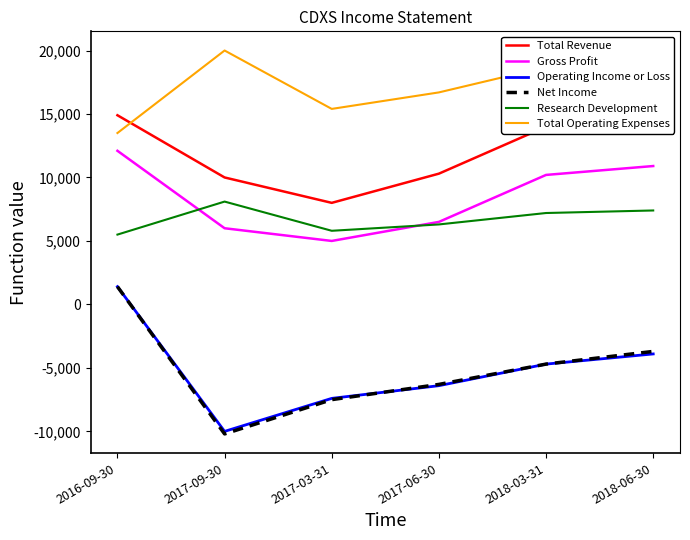

What is the average value of the Operating Income or Loss series?

-5167